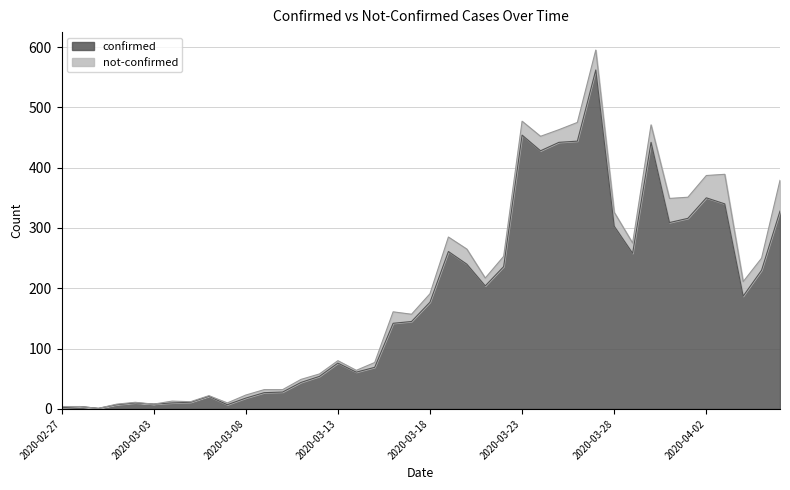

At which label is the value closest to 281?

2020-03-19